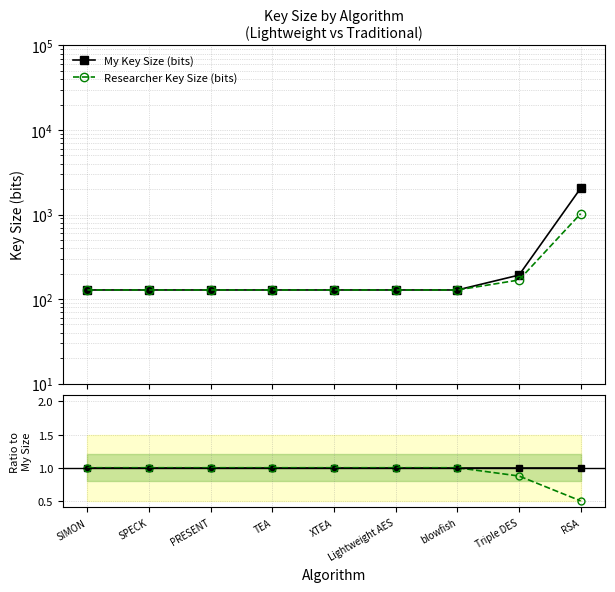

What is the label of the 9th point from the right?

SIMON